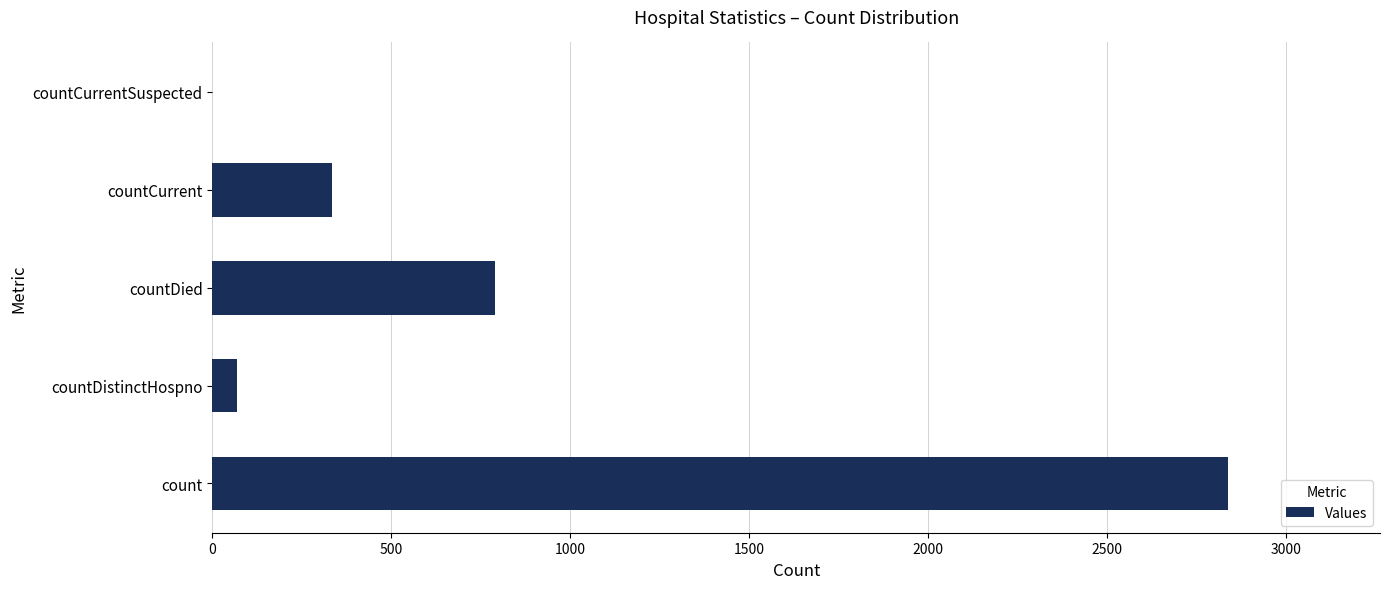

The chart shows a value of 334 at countCurrent. True or false?

True